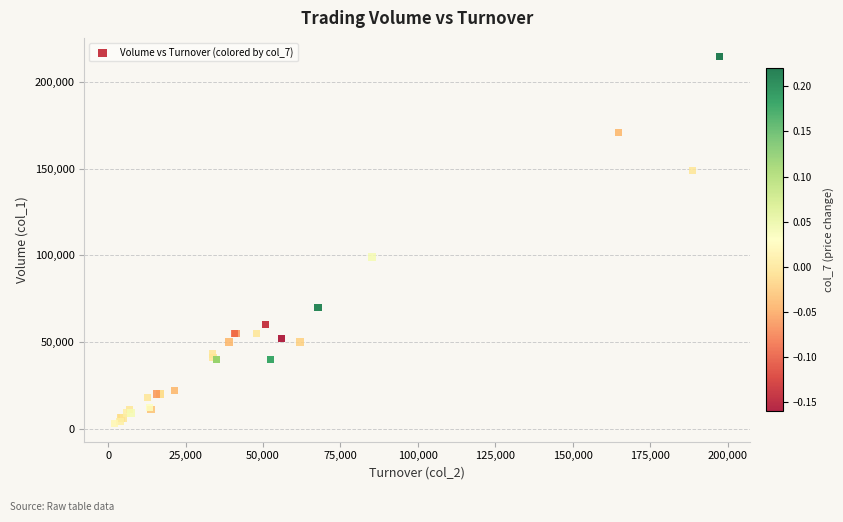

What Y value in the scatter plot is closest to 109000?

99000